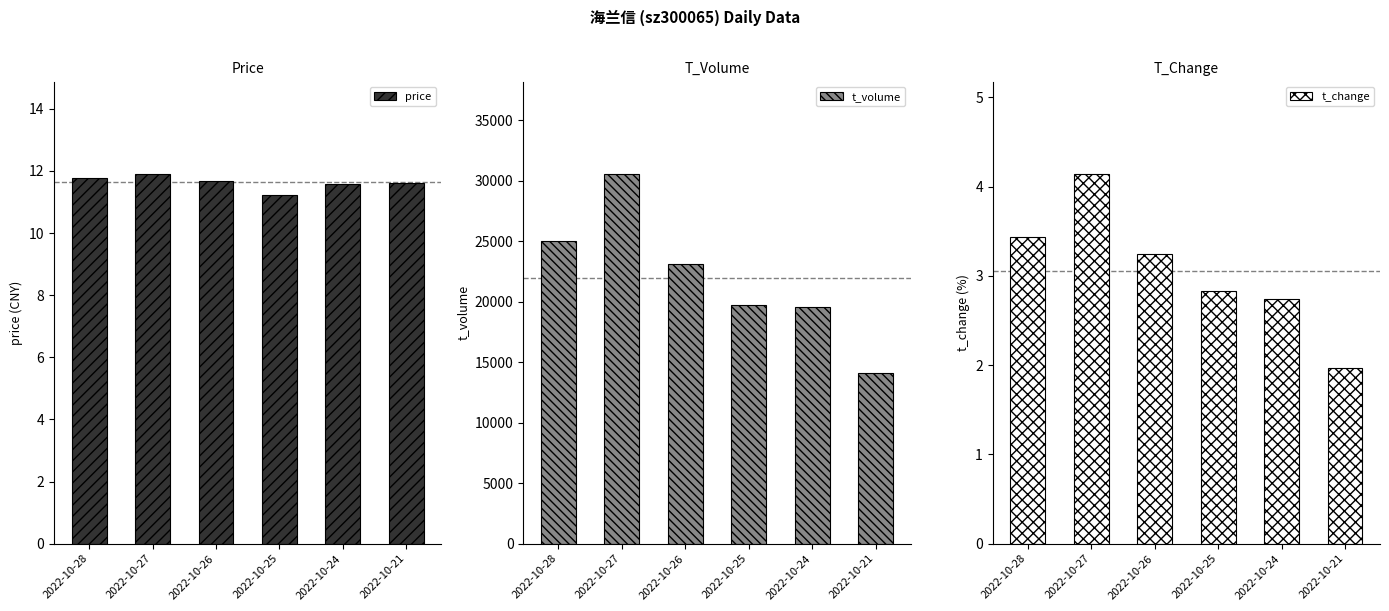

What is the sum of all t_change values?

18.4